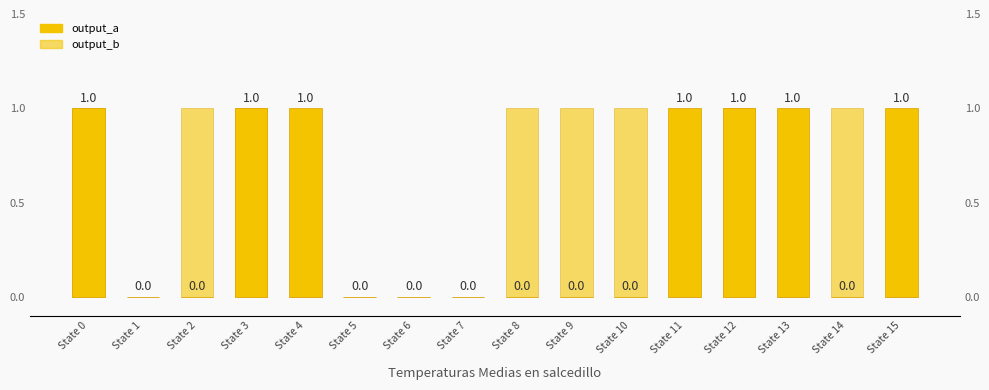

Which category has the lowest value across all series?

State 1